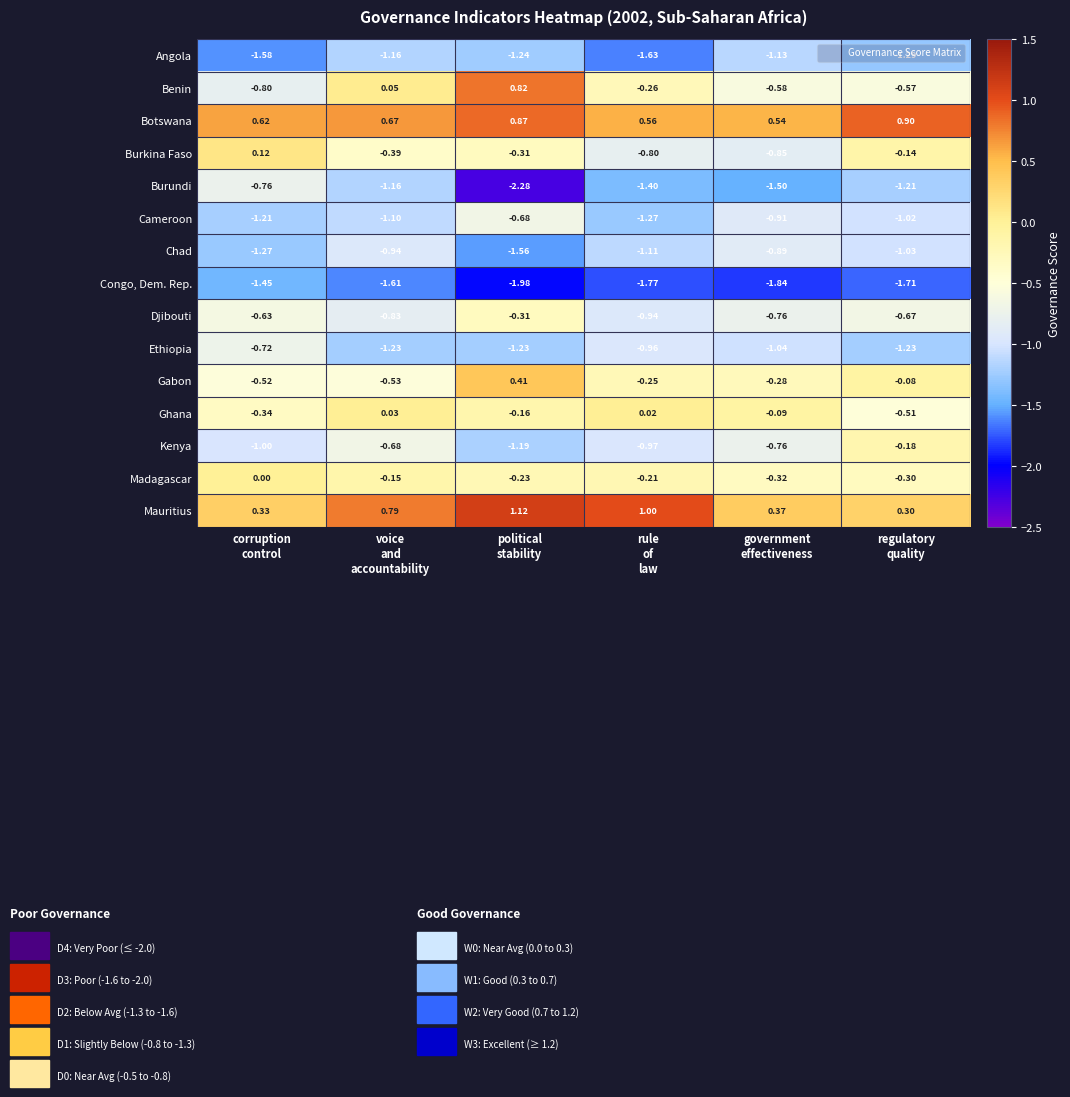

Count the number of categories in the chart.

6